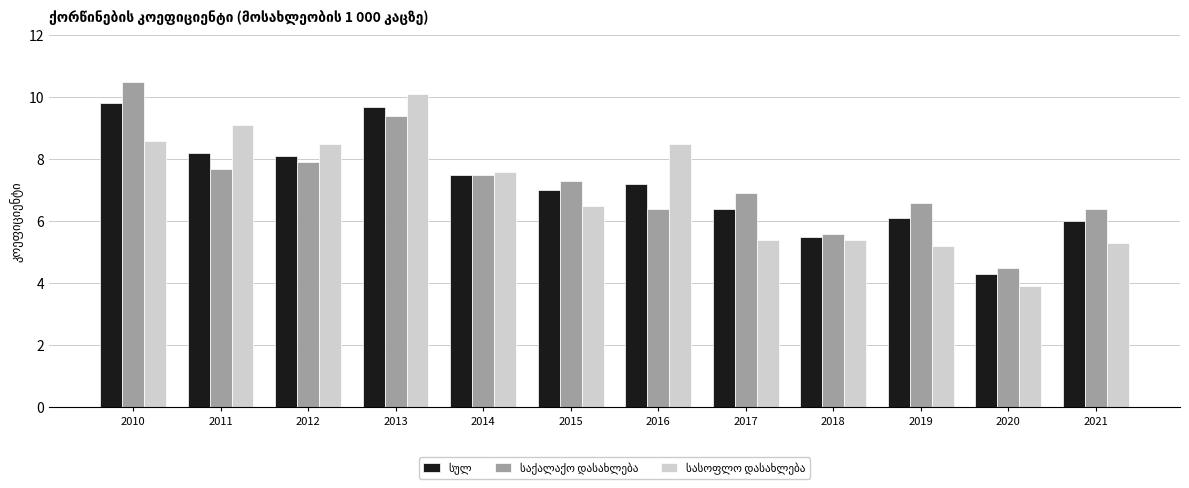

How many bars are there in each group?

3